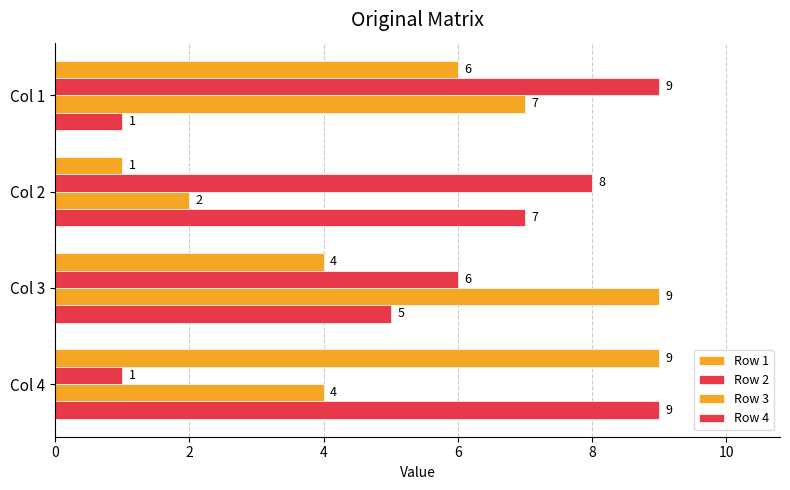

List the series in order of their peak value, lowest first.

Row 1, Row 2, Row 3, Row 4